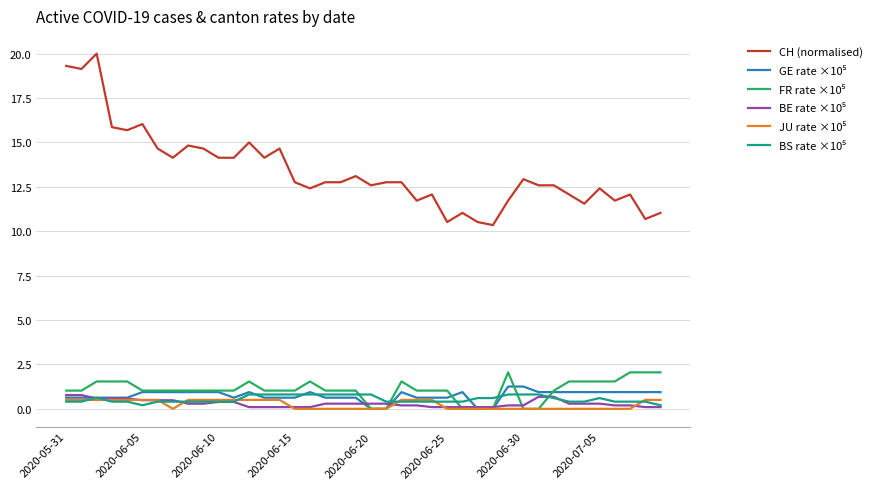

Which series has the largest total across all categories?

CH (normalised)